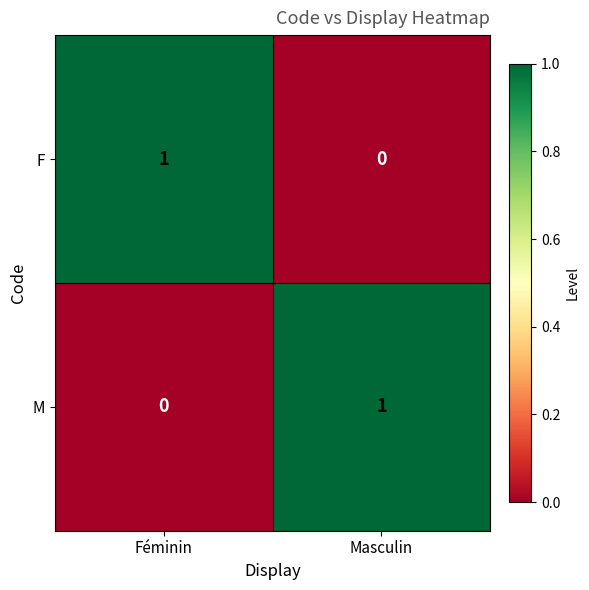

Which category has the highest value in the F series?

Féminin